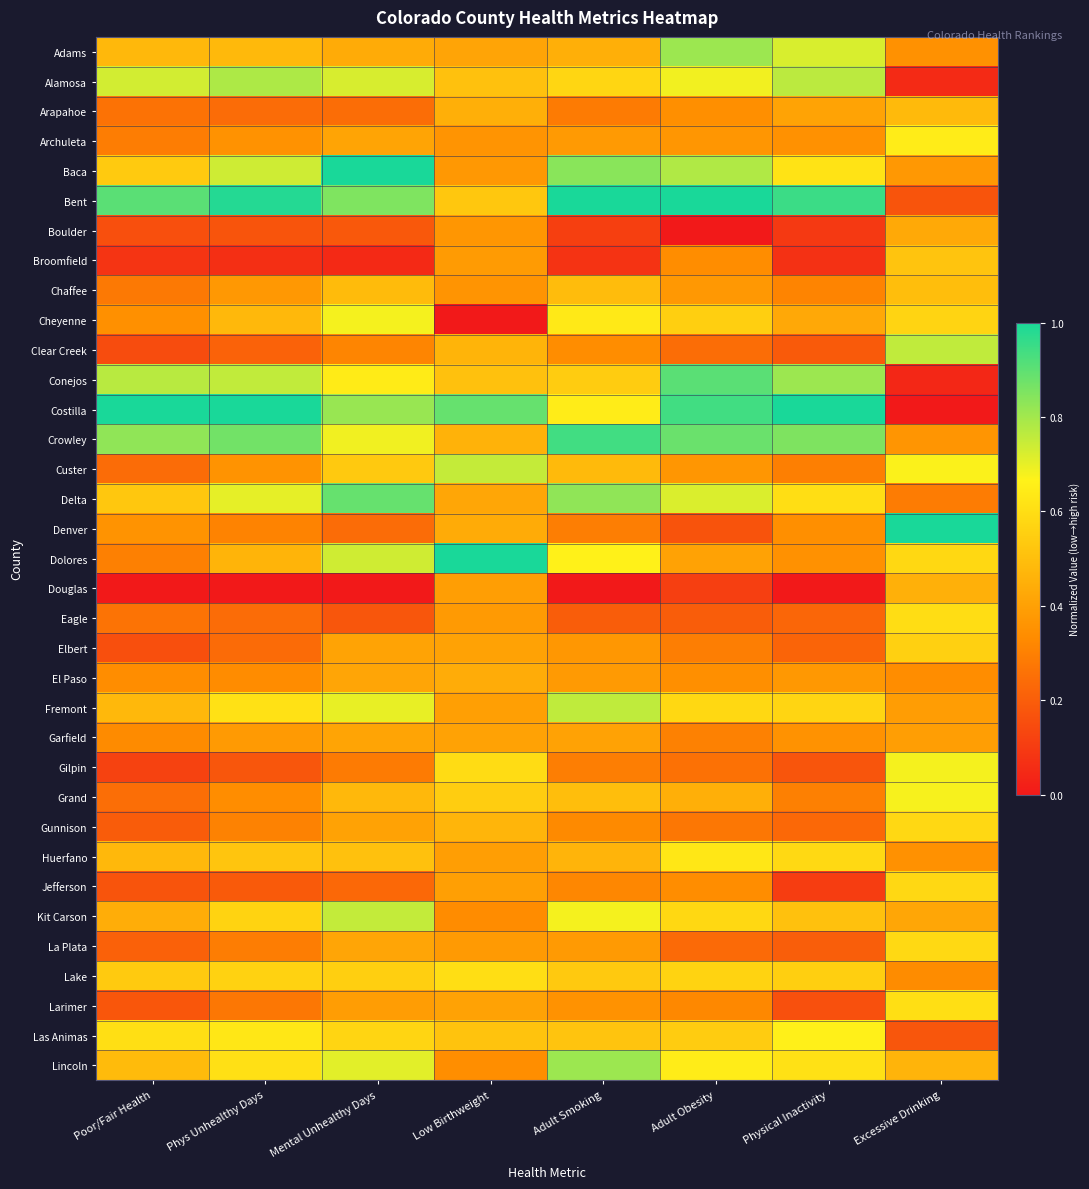

List the series in order of their peak value, highest first.

Dolores, Costilla, Bent, Denver, Baca, Crowley, Conejos, Delta, Lincoln, Adams, Alamosa, Fremont, Clear Creek, Kit Carson, Custer, Cheyenne, Gilpin, Grand, Las Animas, Archuleta, Huerfano, Larimer, Lake, Eagle, La Plata, Gunnison, Jefferson, Elbert, Broomfield, Chaffee, Arapahoe, Douglas, El Paso, Boulder, Garfield